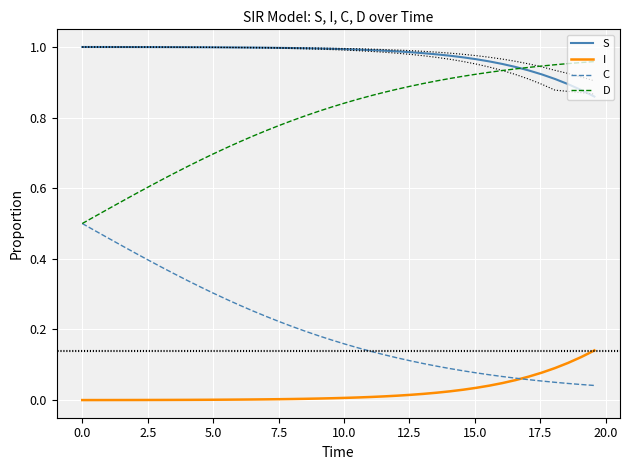

Reading right to left, extract all data points from this chart.

S: 0.9	0.9	0.9	0.9	0.9	0.9	0.9	1.0	1.0	1.0	1.0	1.0	1.0	1.0	1.0	1.0	1.0	1.0	1.0	1.0	1.0	1.0	1.0	1.0	1.0	1.0	1.0	1.0	1.0	1.0	1.0	1.0	1.0	1.0	1.0	1.0	1.0	1.0	1.0	1.0
I: 0.1	0.1	0.1	0.1	0.1	0.1	0.1	0.0	0.0	0.0	0.0	0.0	0.0	0.0	0.0	0.0	0.0	0.0	0.0	0.0	0.0	0.0	0.0	0.0	0.0	0.0	0.0	0.0	0.0	0.0	0.0	0.0	0.0	0.0	0.0	0.0	0.0	0.0	0.0	0.0
C: 0.0	0.0	0.0	0.1	0.1	0.1	0.1	0.1	0.1	0.1	0.1	0.1	0.1	0.1	0.1	0.1	0.1	0.1	0.1	0.2	0.2	0.2	0.2	0.2	0.2	0.2	0.3	0.3	0.3	0.3	0.3	0.3	0.4	0.4	0.4	0.4	0.4	0.5	0.5	0.5
D: 1.0	1.0	1.0	0.9	0.9	0.9	0.9	0.9	0.9	0.9	0.9	0.9	0.9	0.9	0.9	0.9	0.9	0.9	0.9	0.8	0.8	0.8	0.8	0.8	0.8	0.8	0.7	0.7	0.7	0.7	0.7	0.7	0.6	0.6	0.6	0.6	0.6	0.5	0.5	0.5